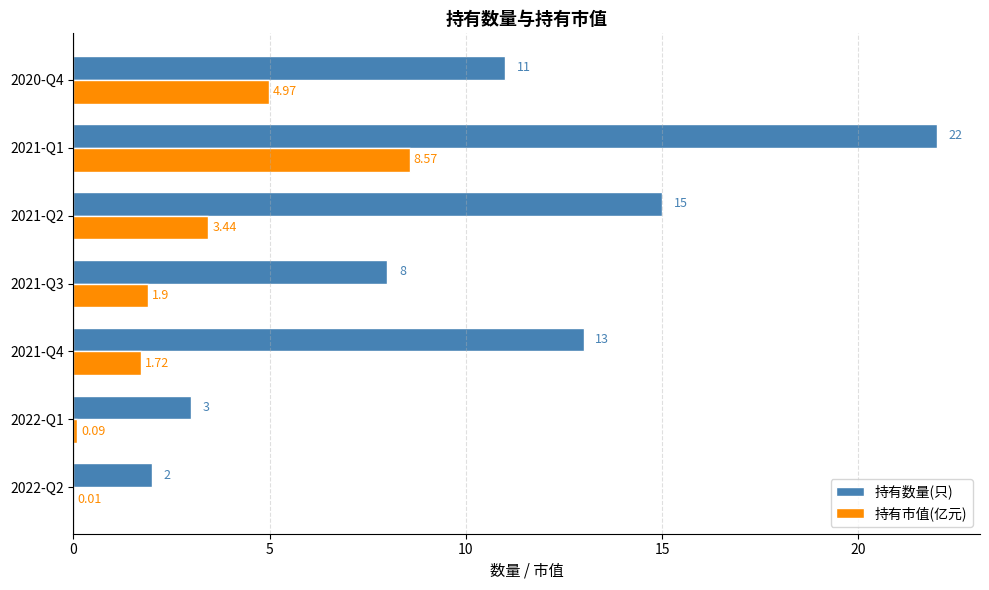

At which category is the sum across all series the highest?

2021-Q1